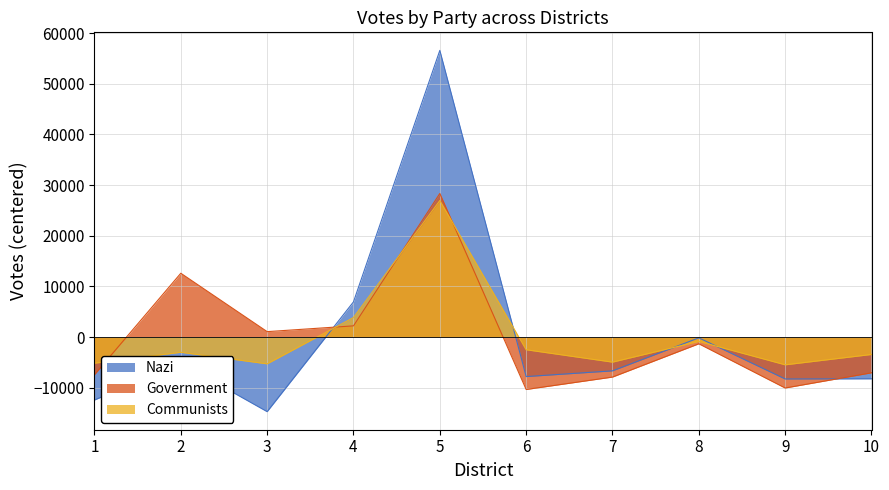

How many values in Government are above zero?

4